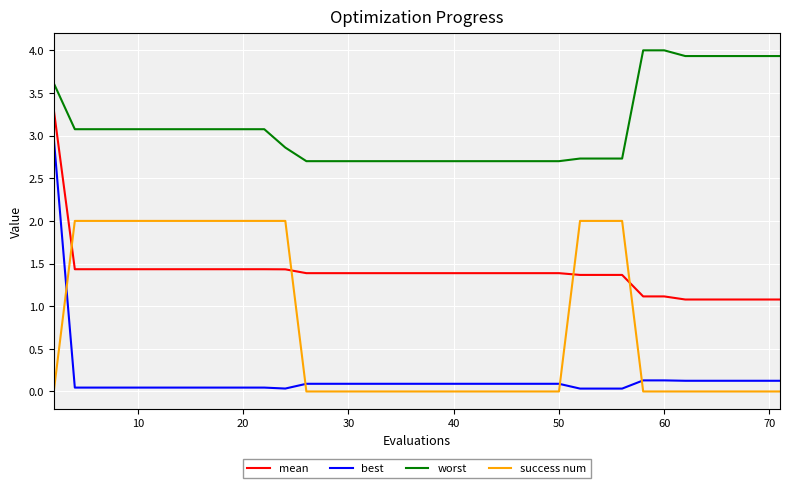

List the series in order of their overall mean, lowest first.

best, success num, mean, worst